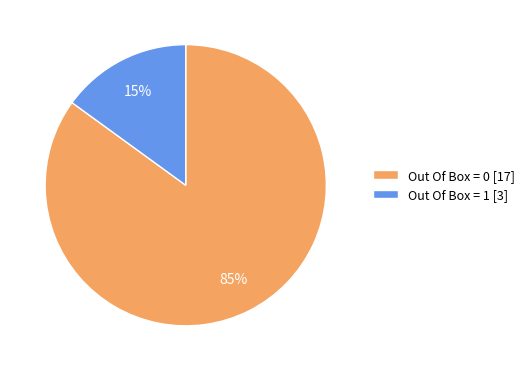

What percentage is the Out Of Box = 1 slice, to the nearest percent?

15%